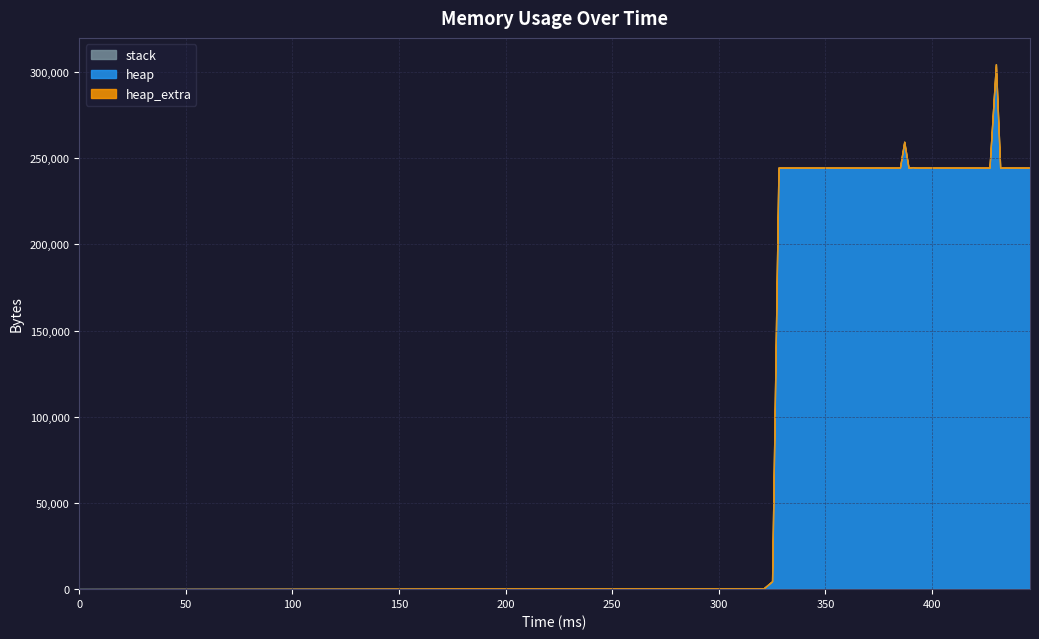

Reading right to left, transcribe all the data shown in this chart.

stack: 446=0	444=0	442=0	440=0	438=0	436=0	434=0	432=0	430=0	427=0	425=0	423=0	421=0	419=0	417=0	415=0	413=0	411=0	409=0	407=0	405=0	403=0	401=0	399=0	397=0	395=0	393=0	391=0	389=0	387=0	385=0	383=0	381=0	379=0	375=0	371=0	328=0	325=0	321=0	0=0
heap: 446=244568	444=244568	442=244576	440=244568	438=244576	436=244568	434=244576	432=244568	430=304568	427=244576	425=244568	423=244568	421=244576	419=244596	417=244568	415=244568	413=244576	411=244576	409=244568	407=244596	405=244596	403=244568	401=244576	399=244568	397=244628	395=244568	393=244568	391=244804	389=244584	387=259568	385=244584	383=244568	381=244584	379=244568	375=244628	371=244576	328=244568	325=4568	321=472	0=0
heap_extra: 446=32	444=32	442=48	440=32	438=48	436=32	434=48	432=32	430=40	427=48	425=32	423=32	421=48	419=44	417=32	415=32	413=48	411=48	409=32	407=44	405=44	403=32	401=48	399=32	397=44	395=32	393=32	391=44	389=40	387=48	385=40	383=32	381=40	379=32	375=44	371=48	328=32	325=24	321=16	0=0